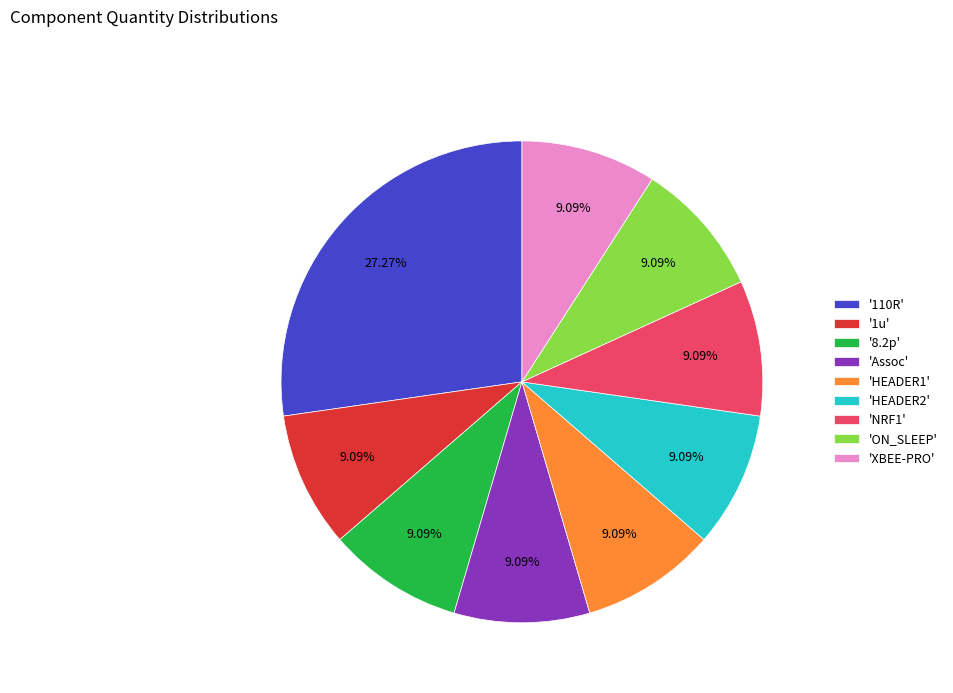

How many segments does this pie chart have?

9